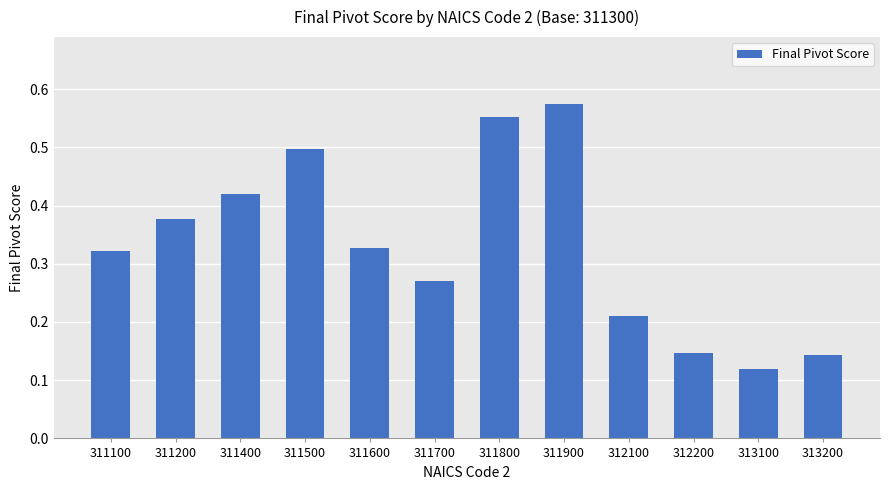

At which label is the value closest to 0?

313100